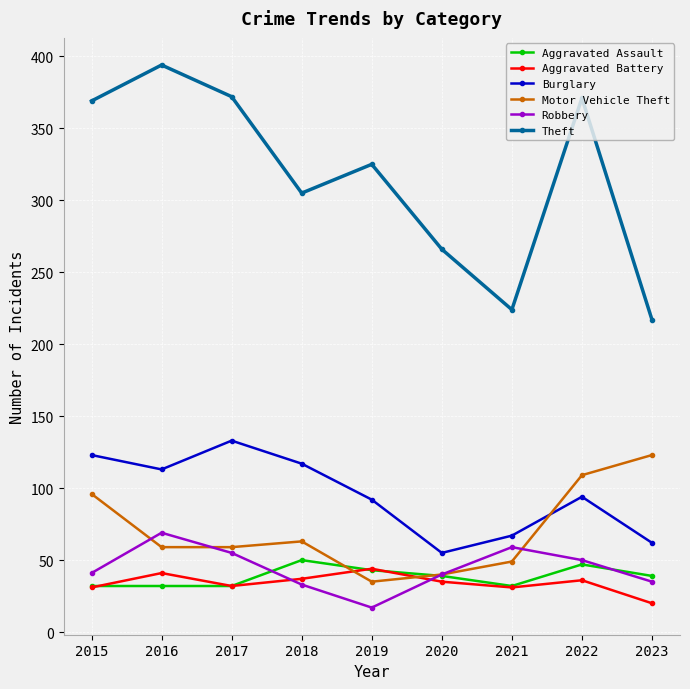

Between 2020 and 2023, which series saw the biggest shift?

Motor Vehicle Theft